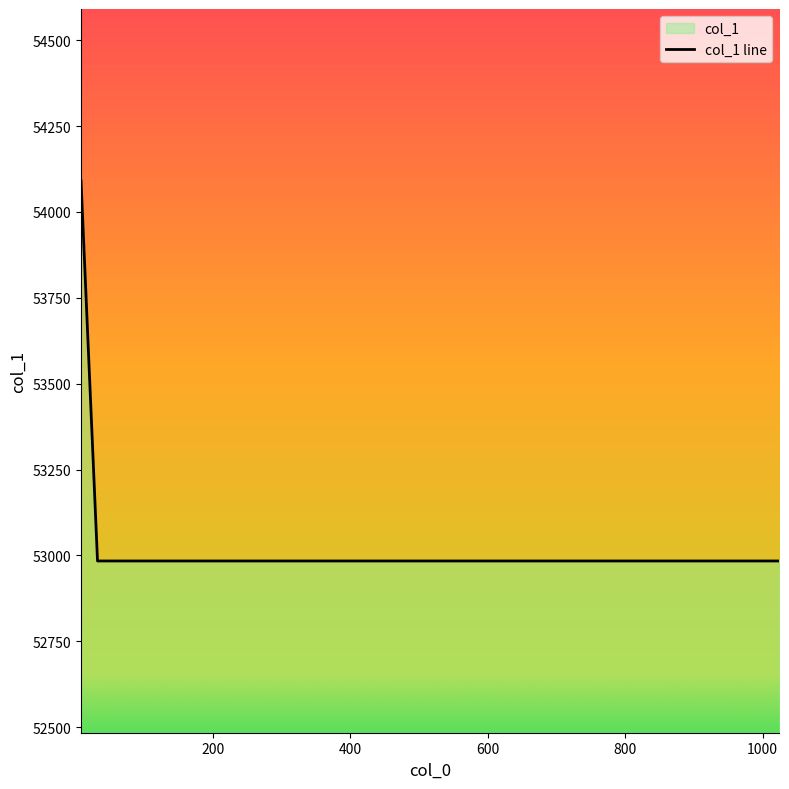

List the labels in order of value, largest first.

8, 32, 128, 1024